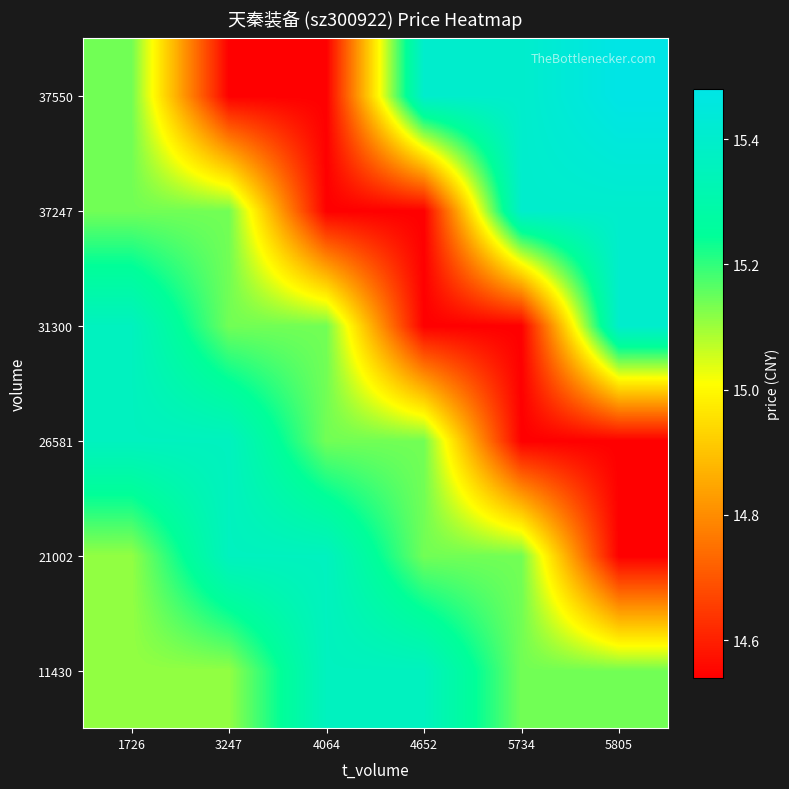

Reading left to right, transcribe all the data shown in this chart.

11430: 1726=15.1	3247=15.1	4064=15.4	4652=15.4	5734=15.1	5805=15.1
21002: 1726=15.1	3247=15.4	4064=15.4	4652=15.1	5734=15.1	5805=14.5
26581: 1726=15.4	3247=15.4	4064=15.1	4652=15.1	5734=14.5	5805=14.5
31300: 1726=15.4	3247=15.1	4064=15.1	4652=14.5	5734=14.5	5805=15.4
37247: 1726=15.1	3247=15.1	4064=14.5	4652=14.5	5734=15.4	5805=15.4
37550: 1726=15.1	3247=14.5	4064=14.5	4652=15.4	5734=15.4	5805=15.5